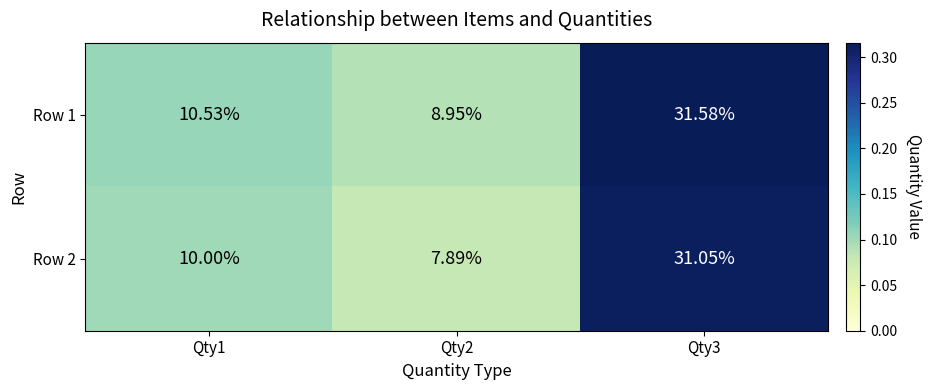

What is the minimum value shown in the chart?

7.9